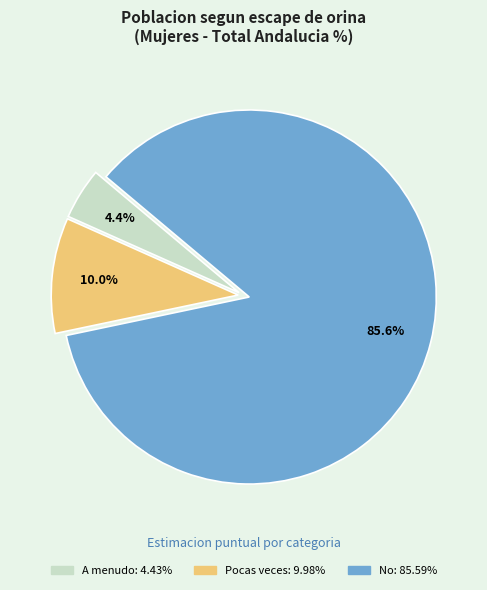

Is there any slice that represents more than half of the pie?

Yes